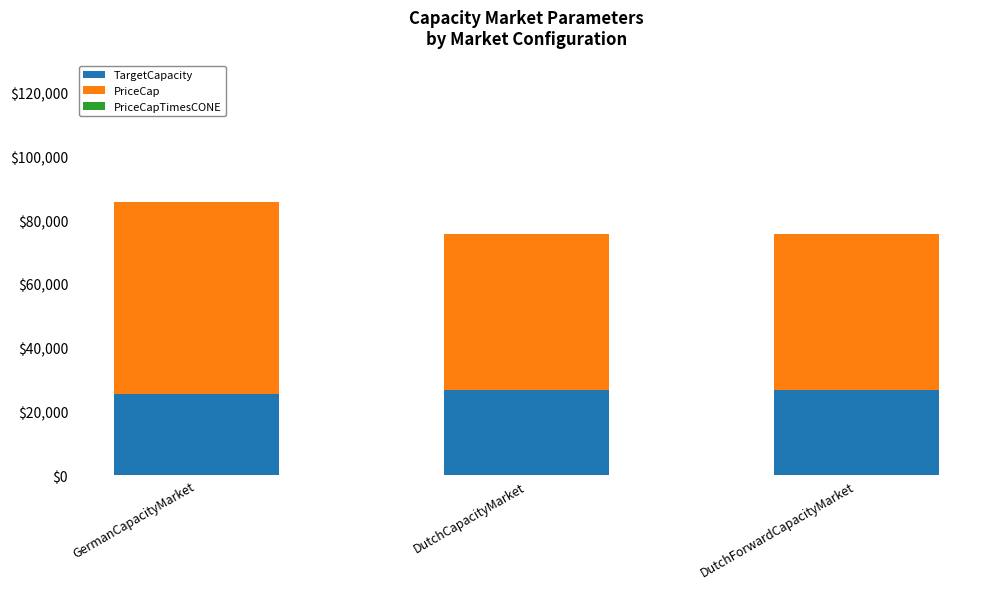

True or false: TargetCapacity has a value of 11606.8 at DutchForwardCapacityMarket.

False